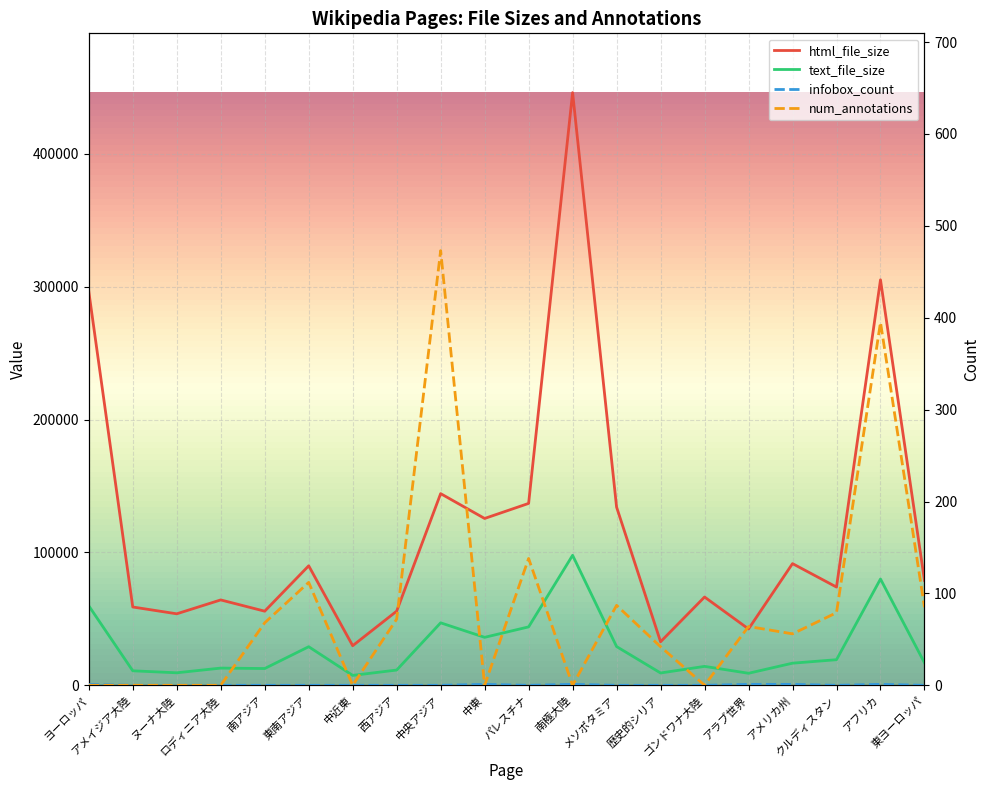

What is the sum of all html_file_size values?

2382418